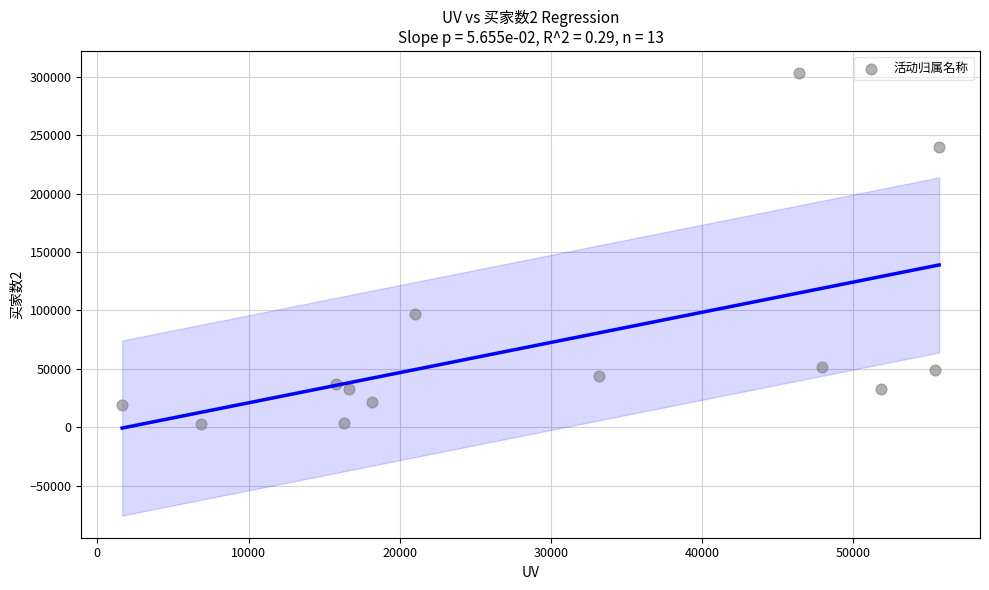

What is the range of X values (max minus min)?

54036